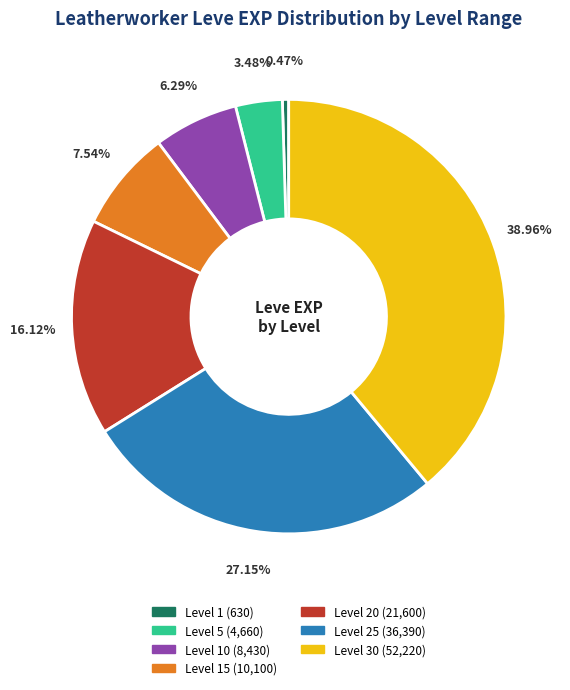

Is there a majority slice in this chart?

No